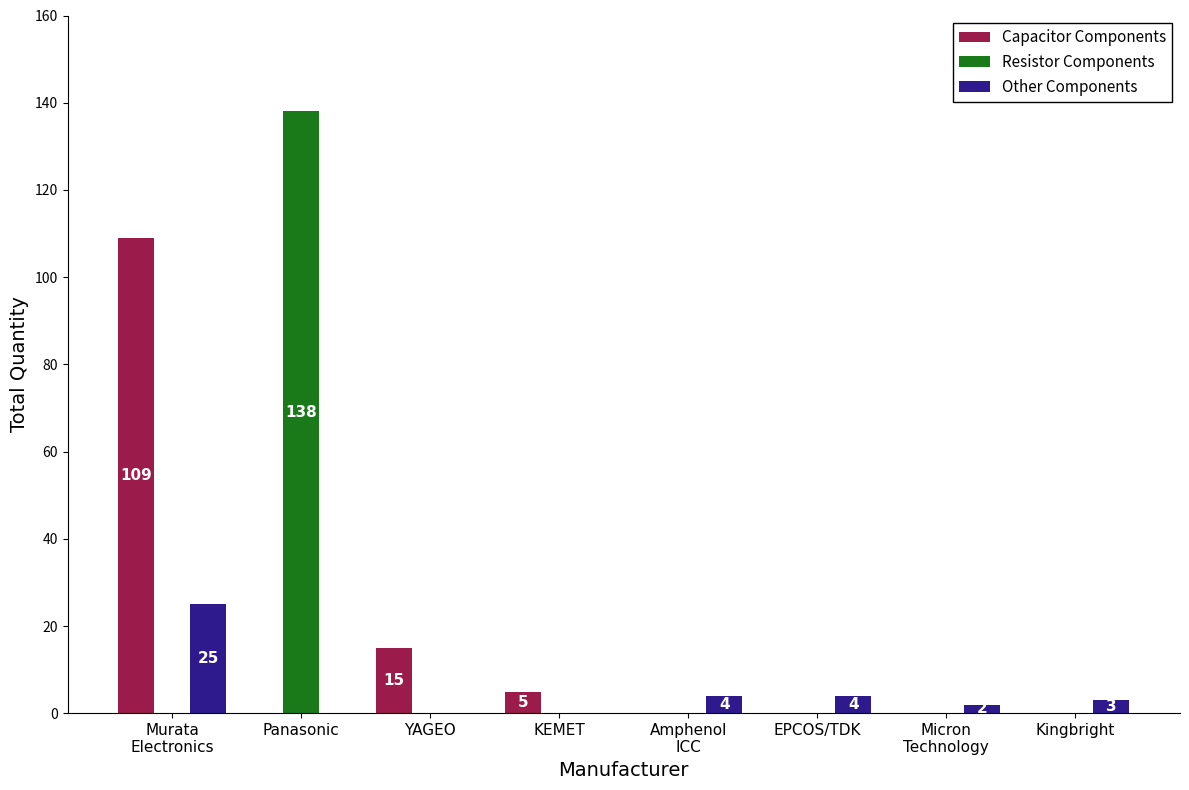

Count the number of categories in the chart.

8